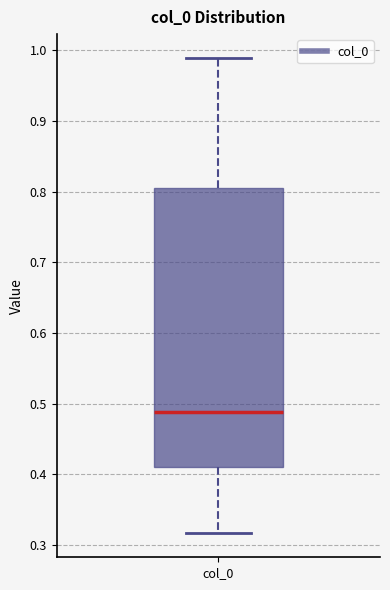

Transcribe this box plot: give where the median line is, the range the box spans, and where the two whiskers end, as read against the y-axis. The values are not printed on the chart, so give them approximately, as read against the axis.

median 0.49, box 0.41 to 0.81, whiskers 0.32 to 0.99